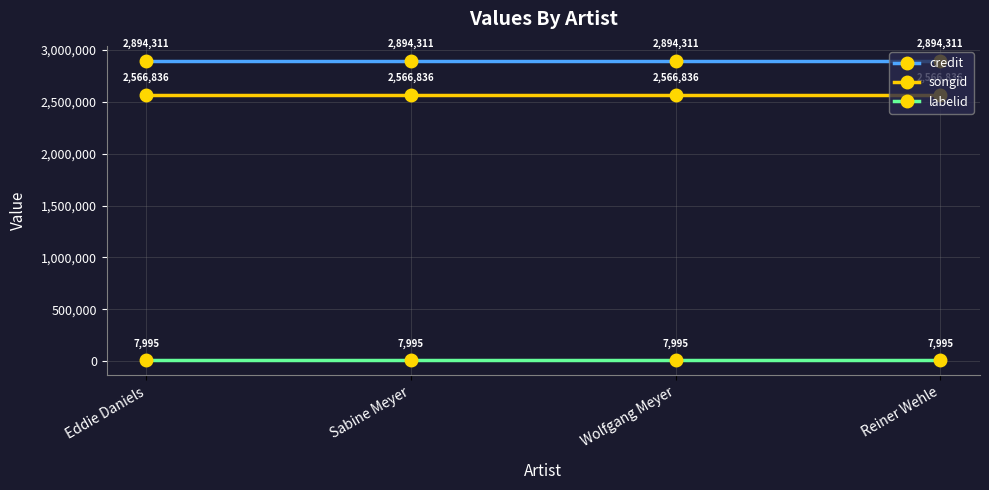

True or false: songid and credit cross at least once.

False